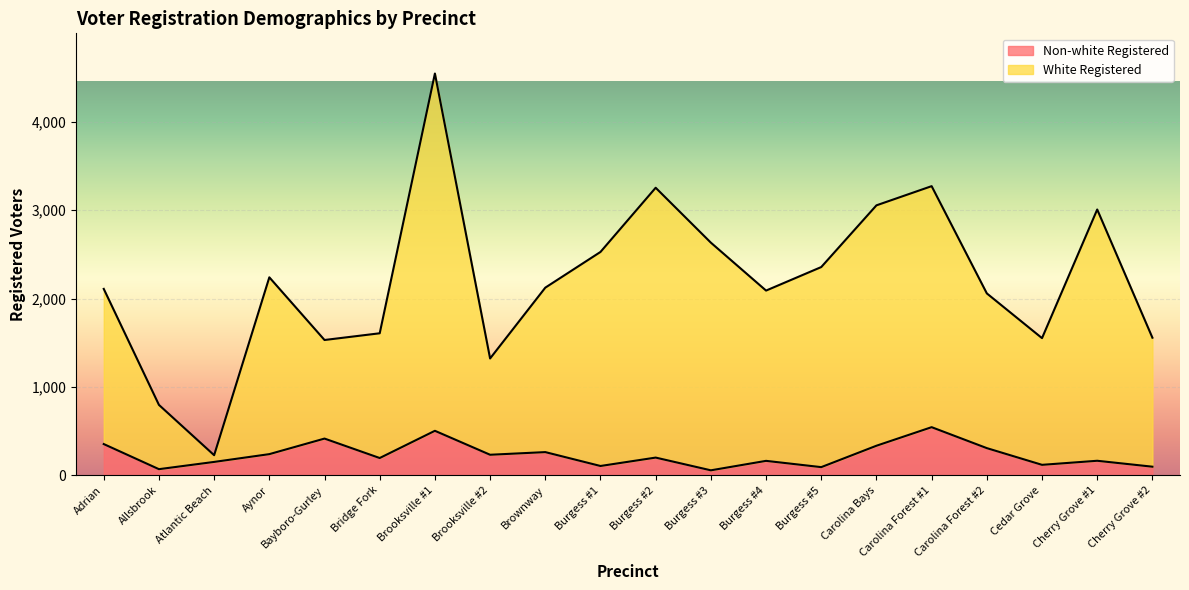

Rank the series by their maximum value, from highest to lowest.

White Registered, Non-white Registered